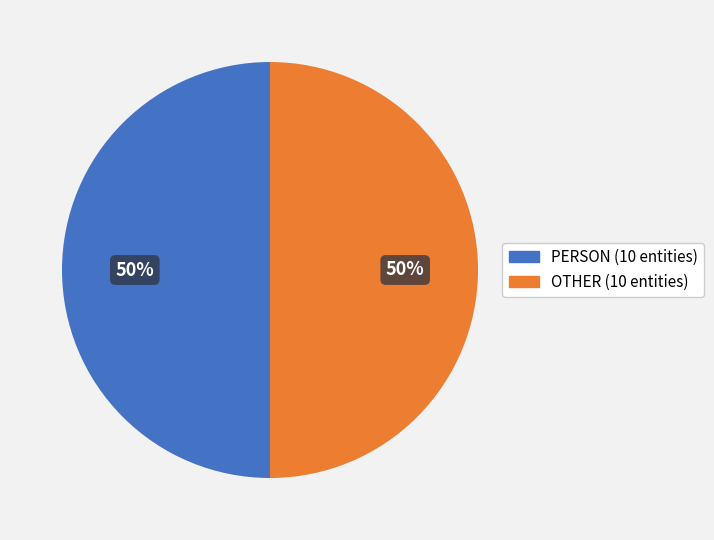

True or false: OTHER (10 entities) accounts for 50% of the total.

True